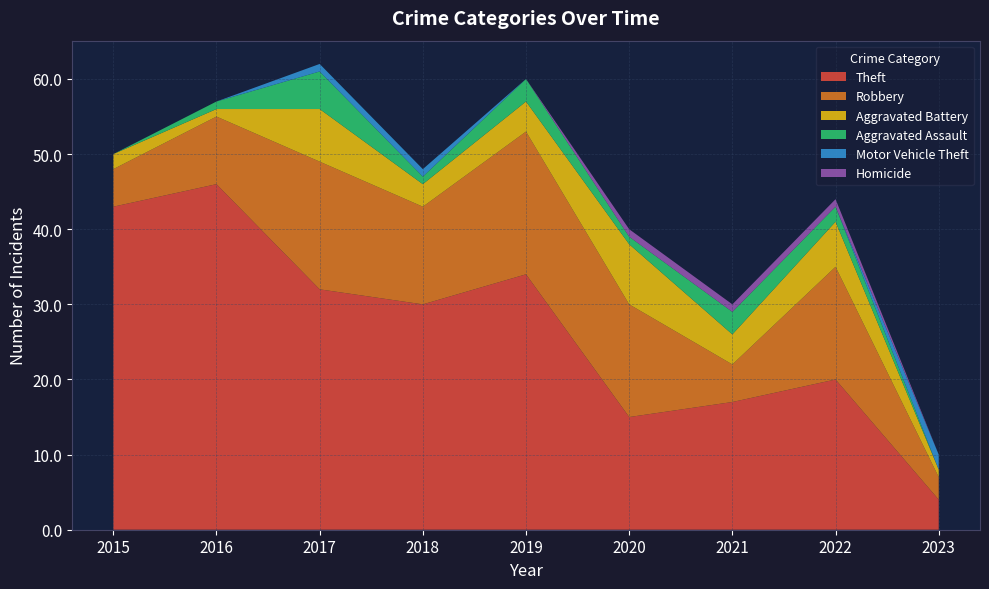

Reading left to right, extract all data points from this chart.

Theft: 2015=43	2016=46	2017=32	2018=30	2019=34	2020=15	2021=17	2022=20	2023=4
Robbery: 2015=5	2016=9	2017=17	2018=13	2019=19	2020=15	2021=5	2022=15	2023=3
Aggravated Battery: 2015=2	2016=1	2017=7	2018=3	2019=4	2020=8	2021=4	2022=6	2023=1
Aggravated Assault: 2015=0	2016=1	2017=5	2018=1	2019=3	2020=1	2021=3	2022=2	2023=0
Motor Vehicle Theft: 2015=0	2016=0	2017=1	2018=1	2019=0	2020=0	2021=0	2022=0	2023=2
Homicide: 2015=0	2016=0	2017=0	2018=0	2019=0	2020=1	2021=1	2022=1	2023=0